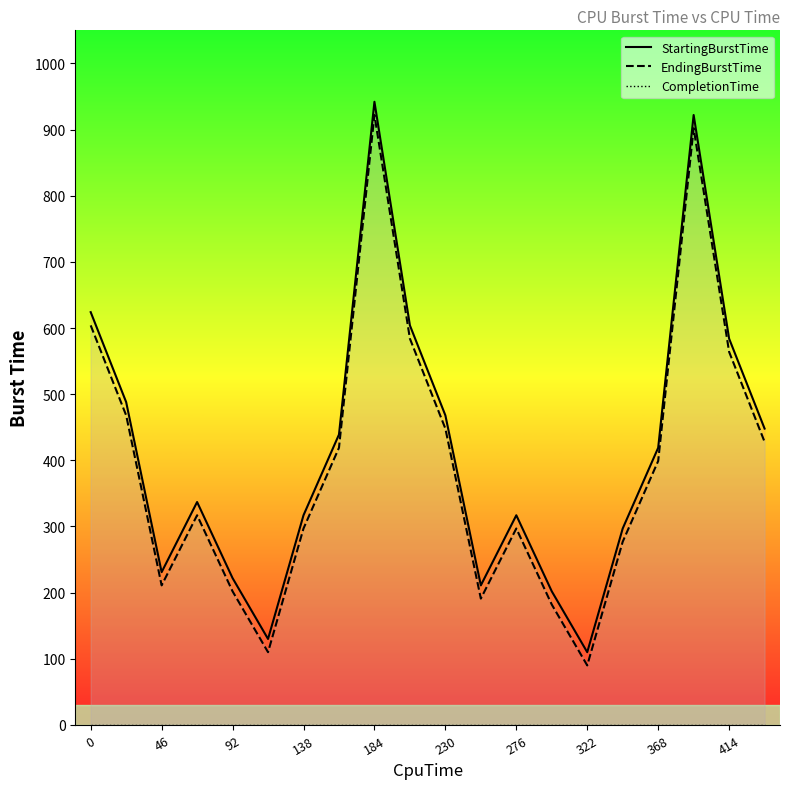

What are all the series names shown in the legend?

StartingBurstTime, EndingBurstTime, CompletionTime